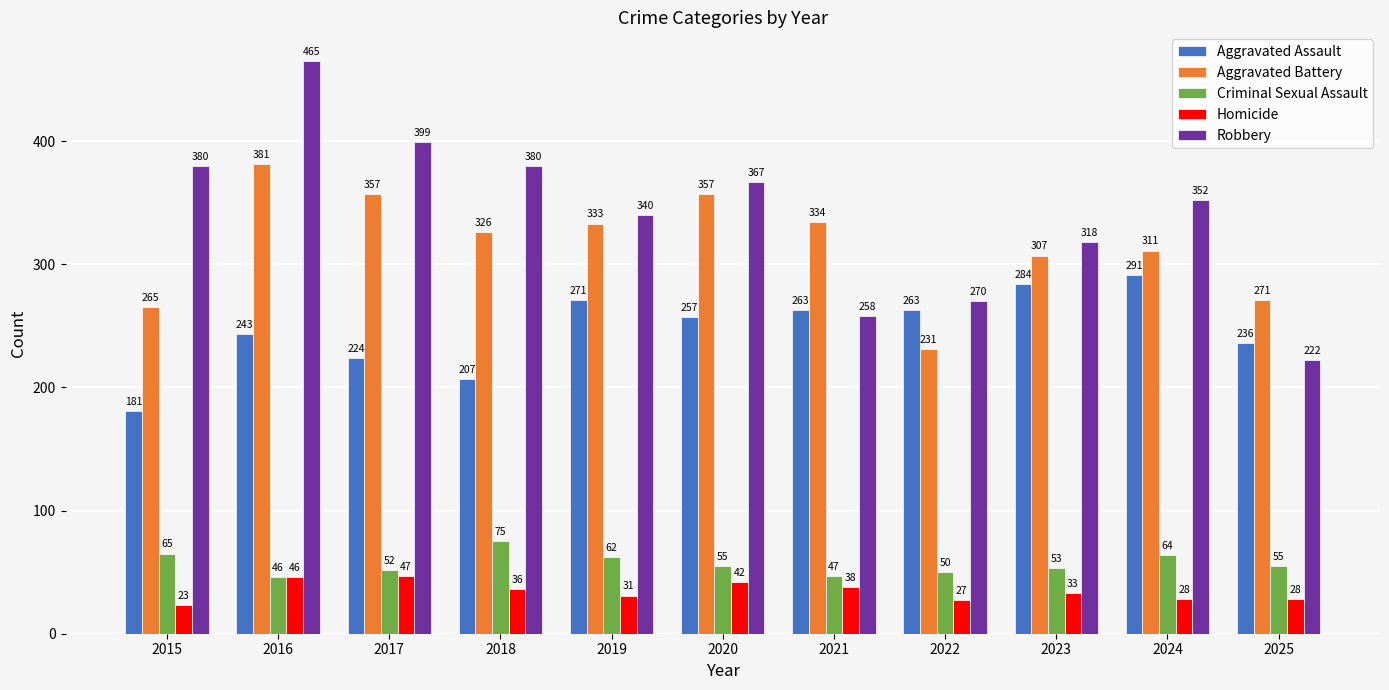

Reading right to left, transcribe all the data shown in this chart.

Aggravated Assault: 2025=236	2024=291	2023=284	2022=263	2021=263	2020=257	2019=271	2018=207	2017=224	2016=243	2015=181
Aggravated Battery: 2025=271	2024=311	2023=307	2022=231	2021=334	2020=357	2019=333	2018=326	2017=357	2016=381	2015=265
Criminal Sexual Assault: 2025=55	2024=64	2023=53	2022=50	2021=47	2020=55	2019=62	2018=75	2017=52	2016=46	2015=65
Homicide: 2025=28	2024=28	2023=33	2022=27	2021=38	2020=42	2019=31	2018=36	2017=47	2016=46	2015=23
Robbery: 2025=222	2024=352	2023=318	2022=270	2021=258	2020=367	2019=340	2018=380	2017=399	2016=465	2015=380